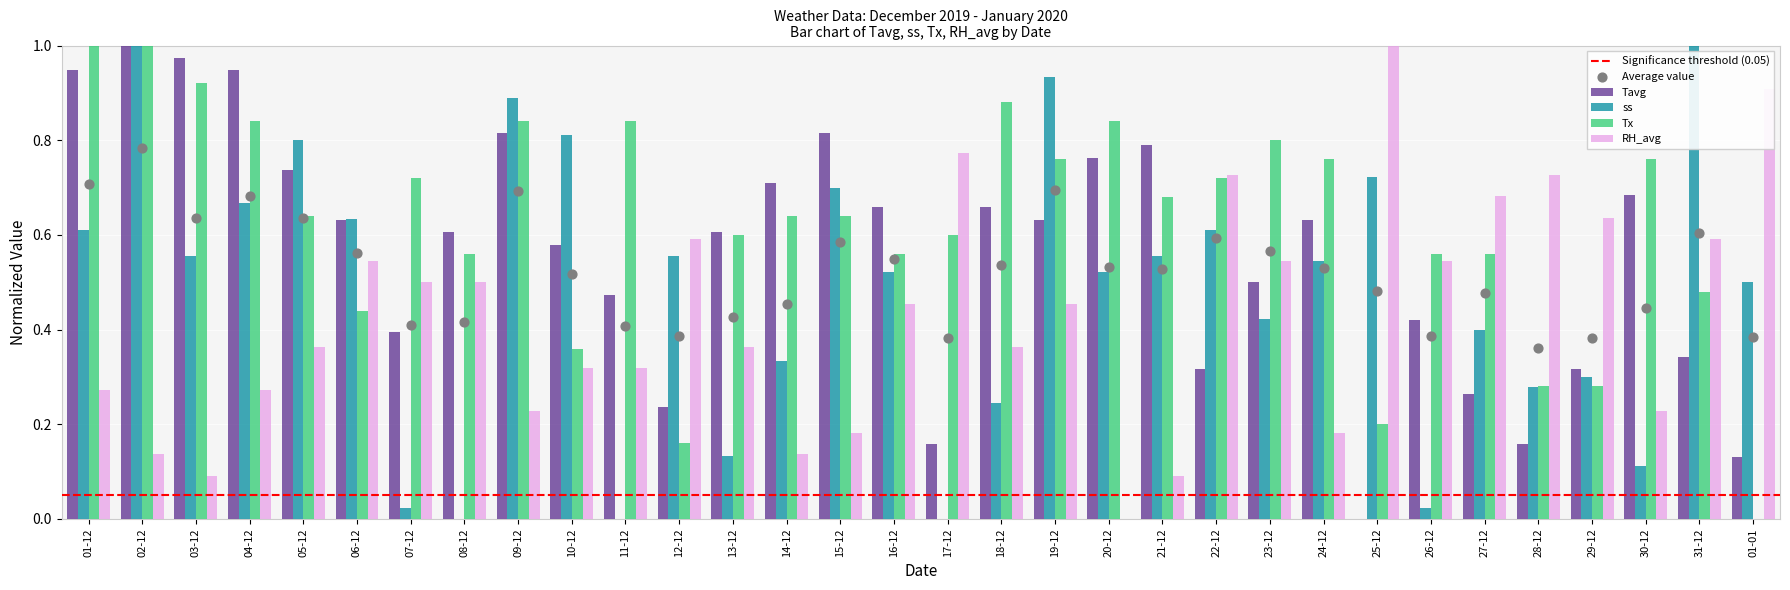

What is the total value across all series at 18-12?

2.1